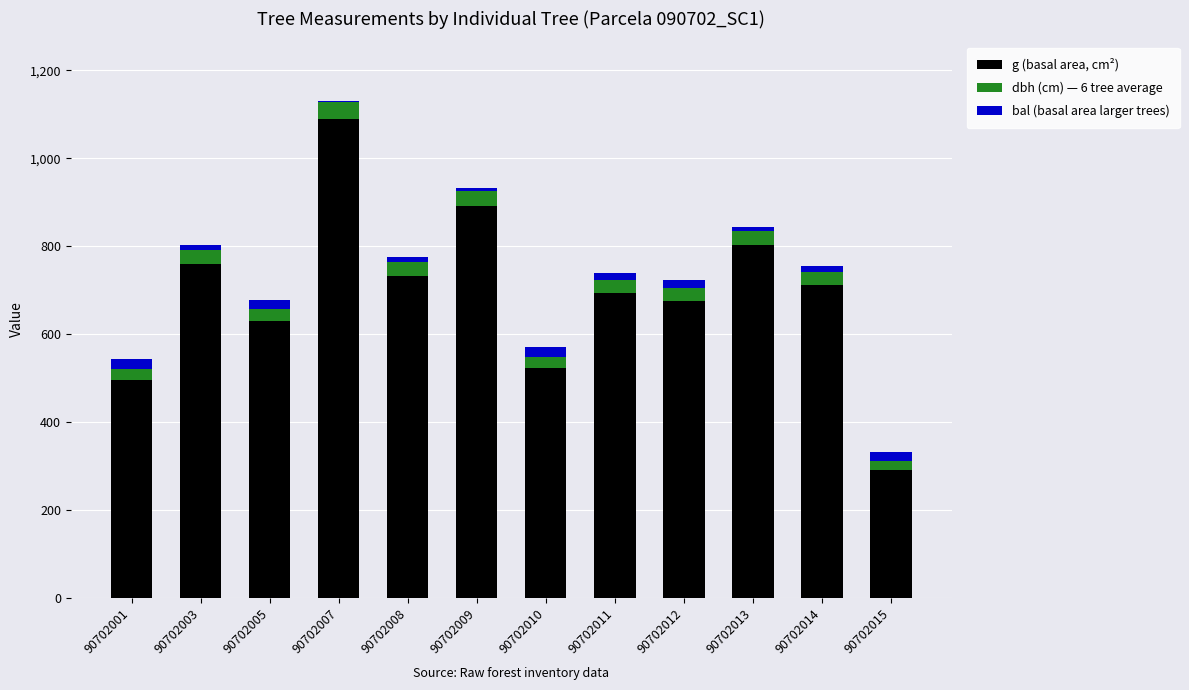

The value of g (basal area, cm²) at 90702005 is 277.7. True or false?

False